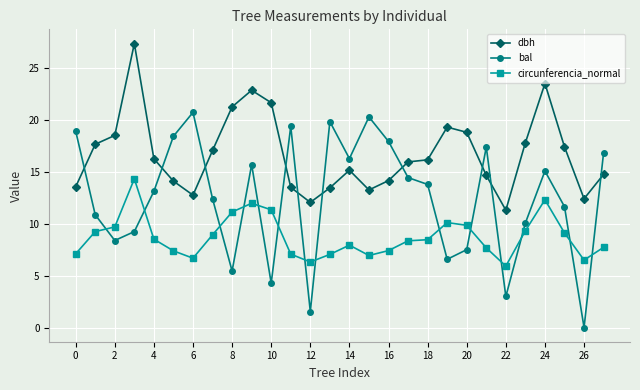

Rank the series by their average value, from highest to lowest.

dbh, bal, circunferencia_normal